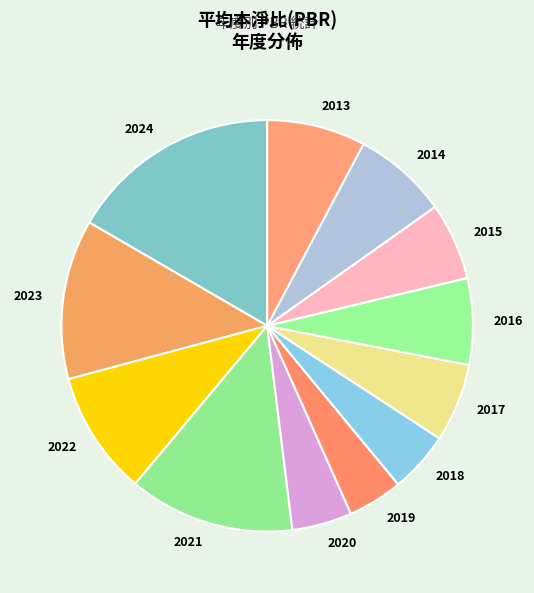

Which slice is the largest?

2024